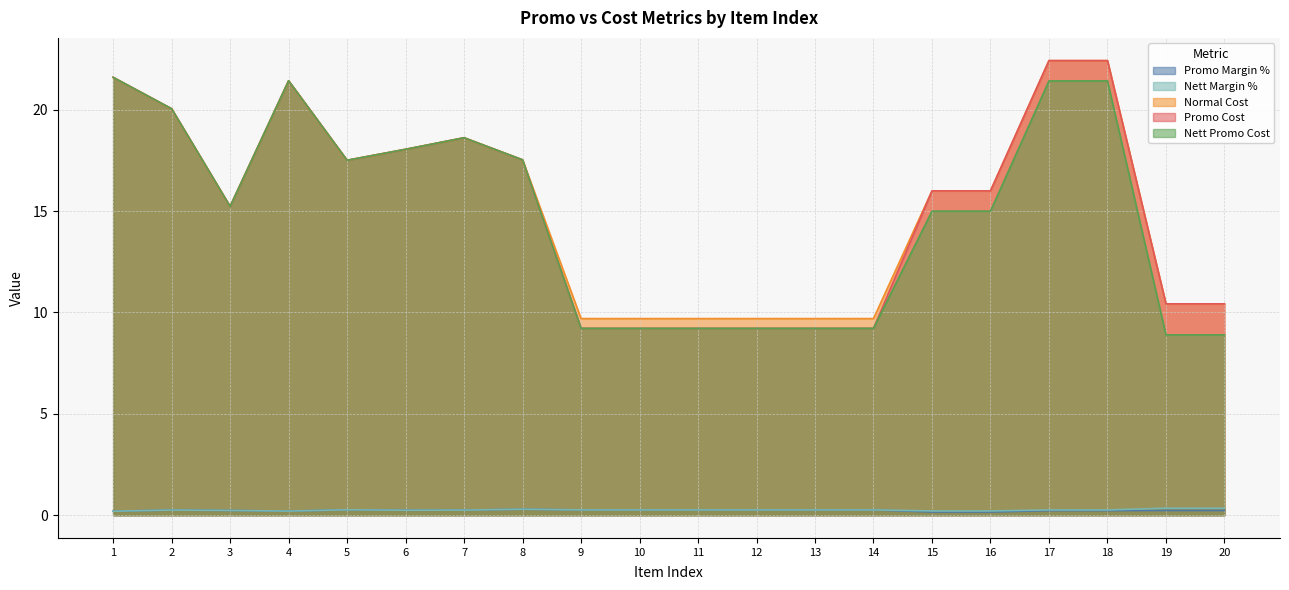

Reading left to right, extract all data points from this chart.

Promo Margin %: 0.2	0.3	0.2	0.2	0.3	0.2	0.3	0.3	0.3	0.3	0.3	0.3	0.3	0.3	0.2	0.2	0.2	0.2	0.2	0.2
Nett Margin %: 0.2	0.3	0.2	0.2	0.3	0.2	0.3	0.3	0.3	0.3	0.3	0.3	0.3	0.3	0.2	0.2	0.3	0.3	0.3	0.3
Normal Cost: 21.6	20.1	15.2	21.4	17.5	18.1	18.6	17.5	9.7	9.7	9.7	9.7	9.7	9.7	16.0	16.0	22.4	22.4	10.4	10.4
Promo Cost: 21.6	20.1	15.2	21.4	17.5	18.1	18.6	17.5	9.2	9.2	9.2	9.2	9.2	9.2	16.0	16.0	22.4	22.4	10.4	10.4
Nett Promo Cost: 21.6	20.1	15.2	21.4	17.5	18.1	18.6	17.5	9.2	9.2	9.2	9.2	9.2	9.2	15.0	15.0	21.4	21.4	8.9	8.9